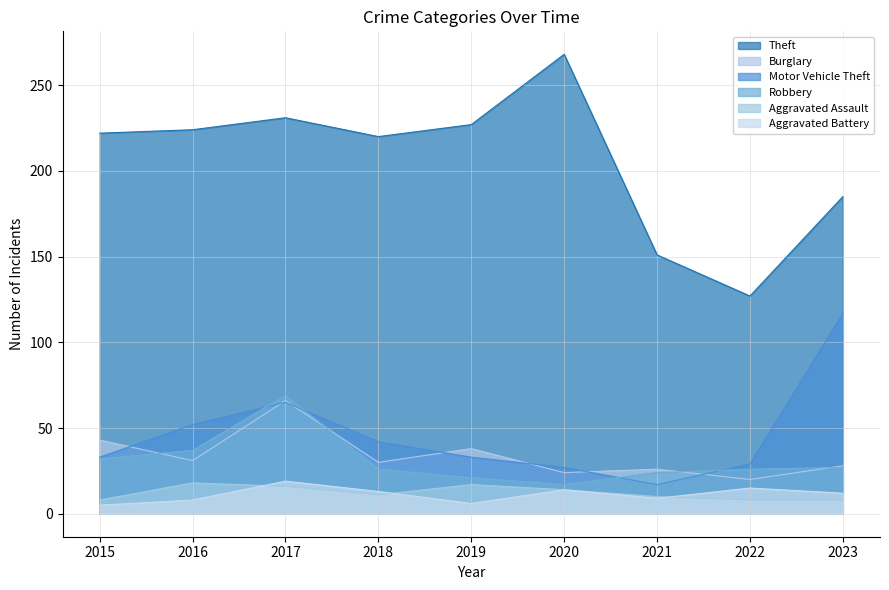

What is the value of the Aggravated Battery point at the 3rd from the left?

19